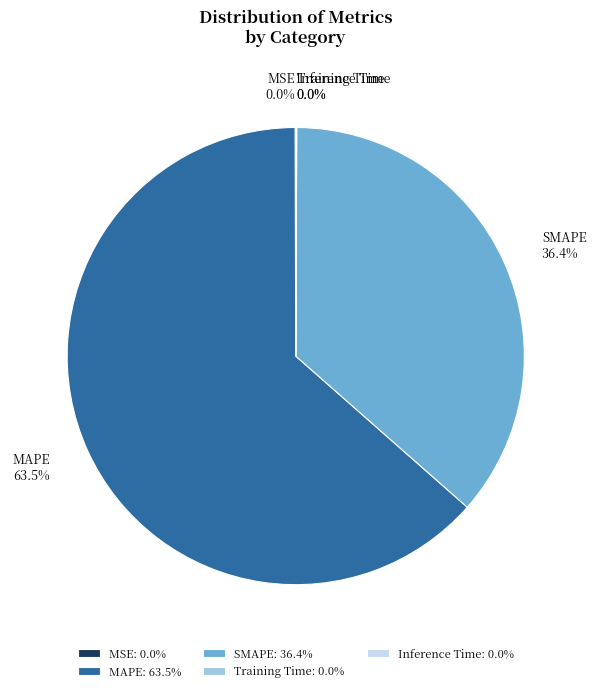

Does any single category account for the majority?

Yes